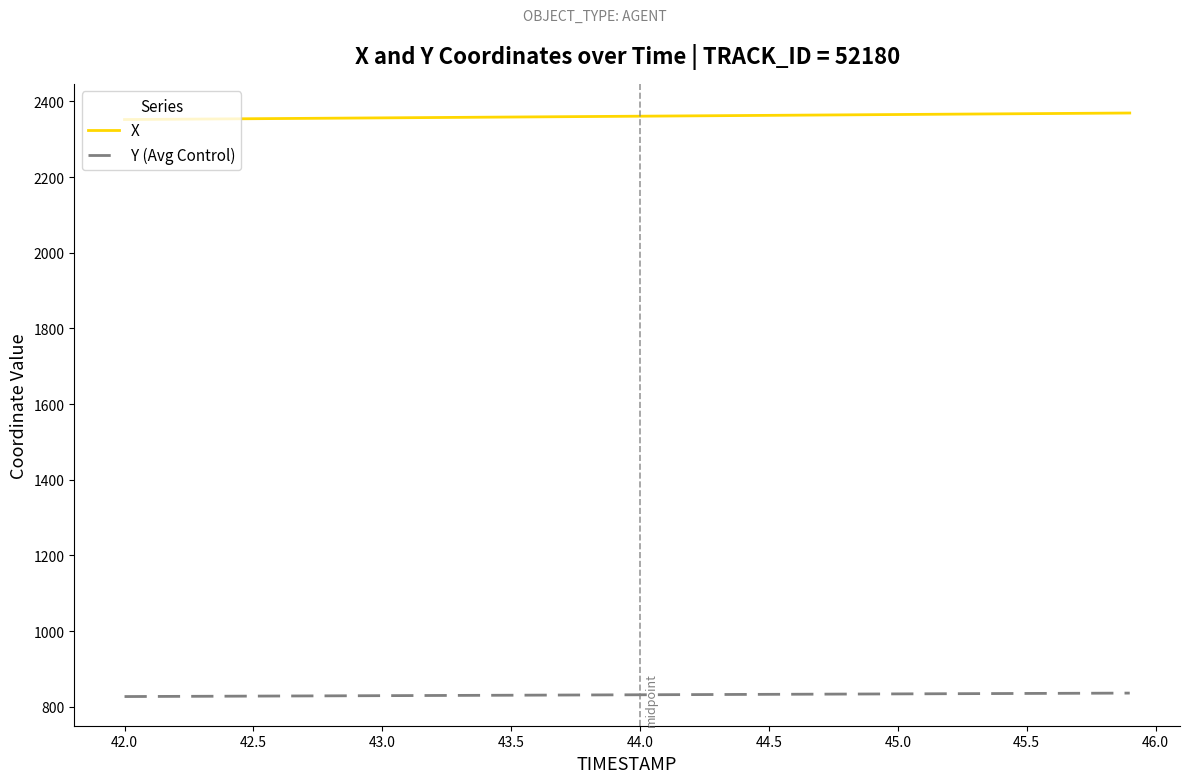

What is the smallest value displayed?

826.9